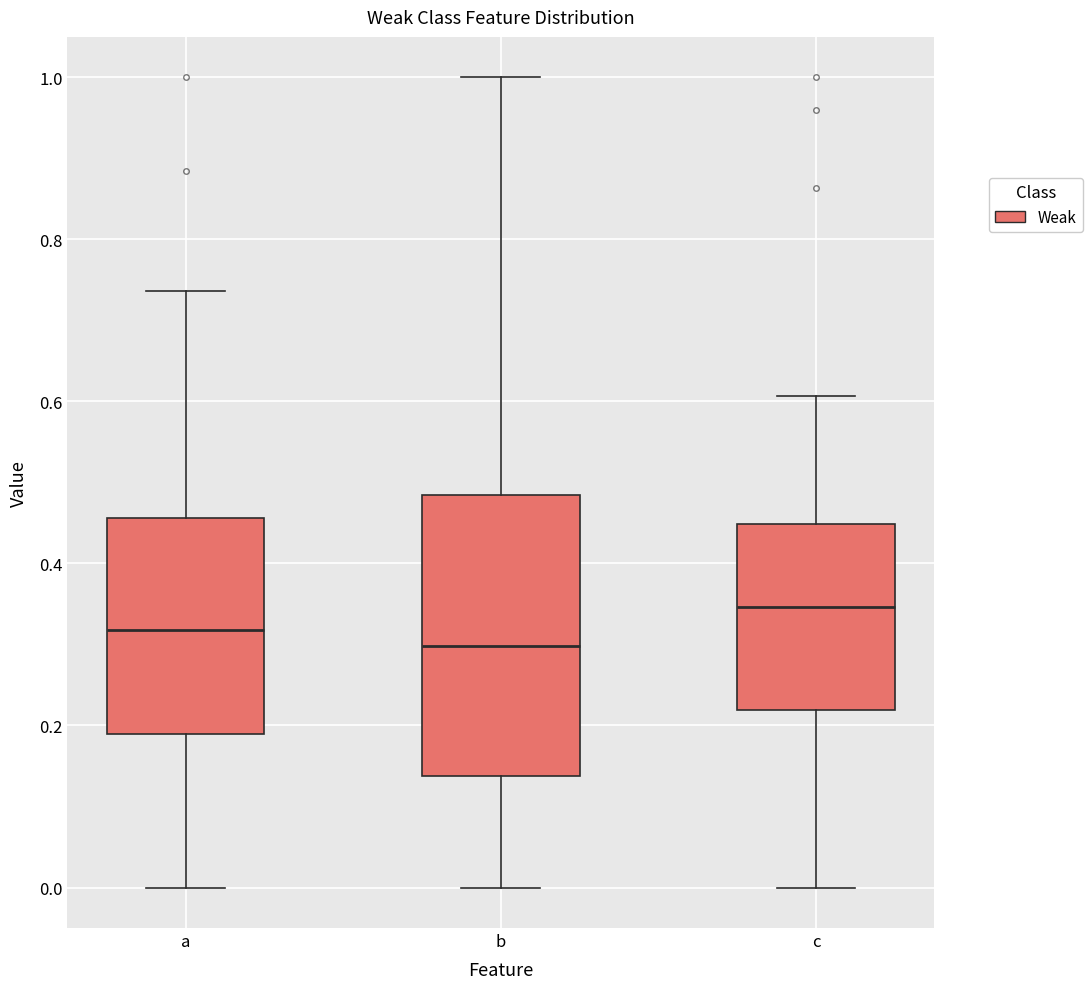

Reading left to right, read every box against the y-axis: the position of its median line, the range the box covers, and the ends of its whiskers. The values are not printed on the chart, so give them approximately, as read against the axis.

a: median 0.32, box 0.18 to 0.46, whiskers 0.00 to 0.74
b: median 0.30, box 0.14 to 0.48, whiskers 0.00 to 1.00
c: median 0.34, box 0.22 to 0.44, whiskers 0.00 to 0.60